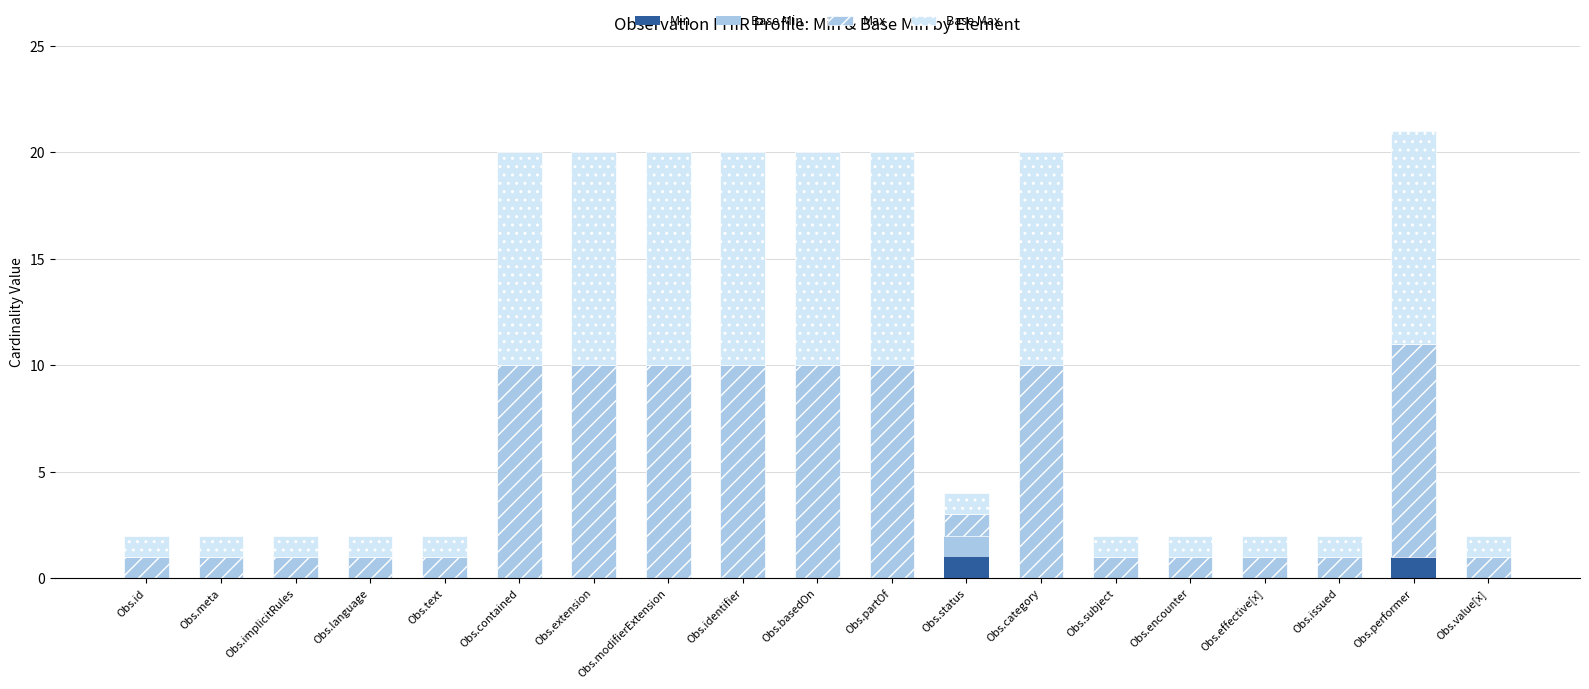

Is it true that Min equals 0 at Obs.contained?

True